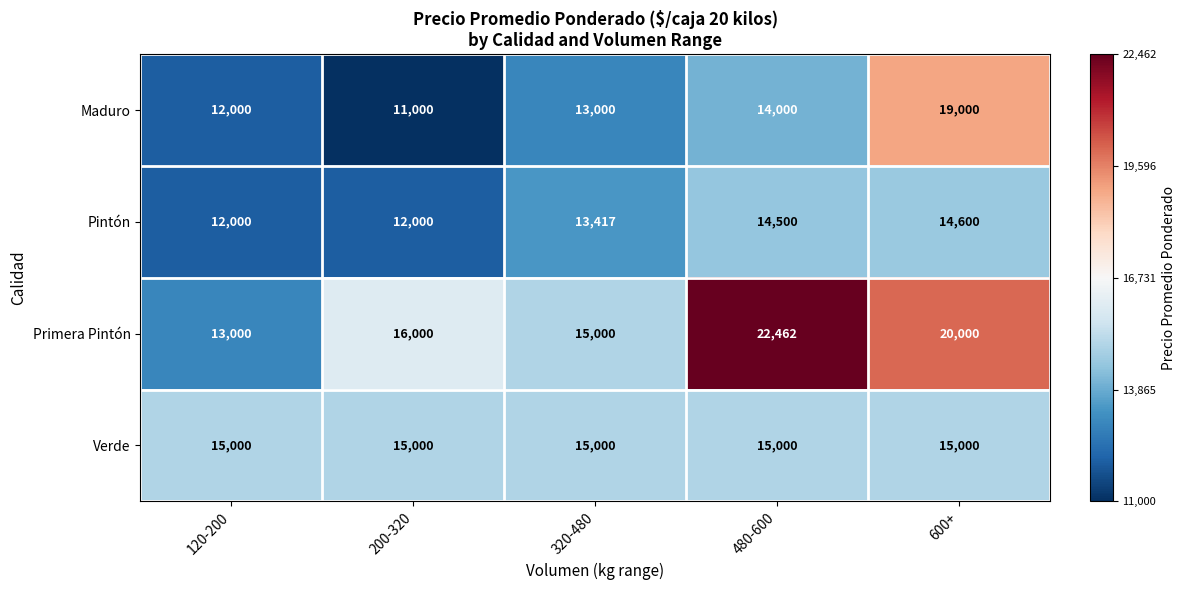

Which series has the widest spread of values?

Primera Pintón